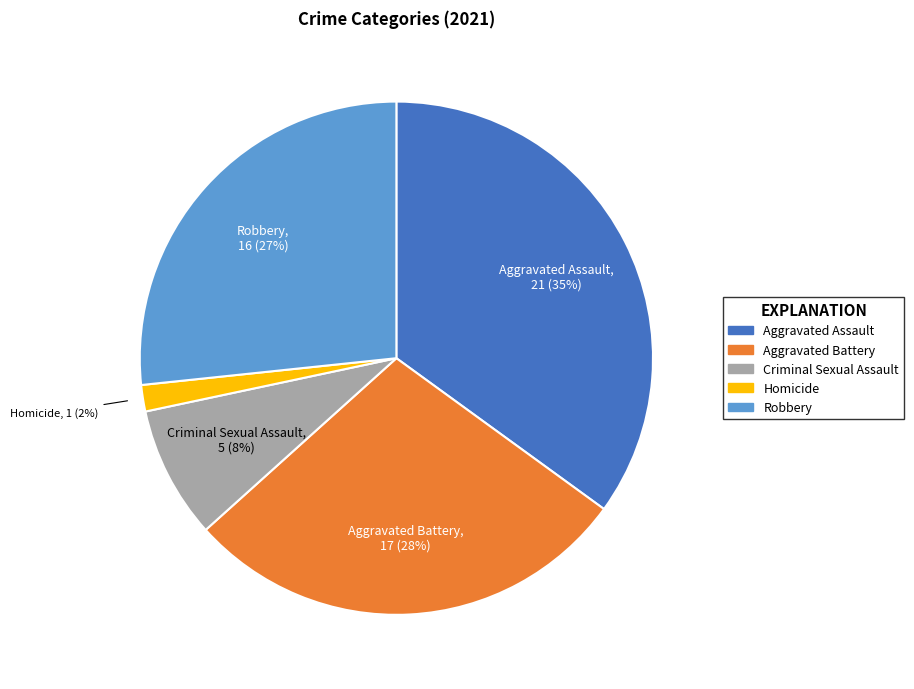

True or false: Aggravated Assault accounts for 35% of the total.

True